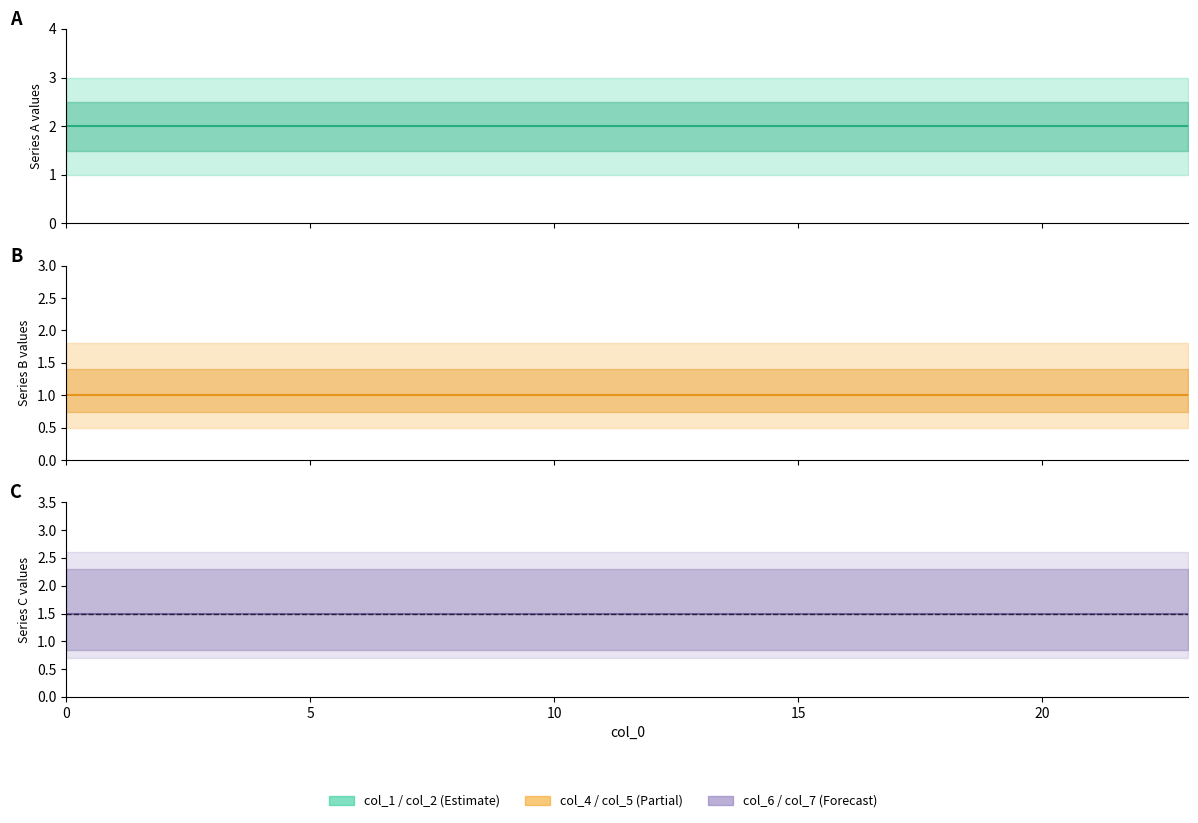

Is it true that col_1 equals 3 at 21?

False